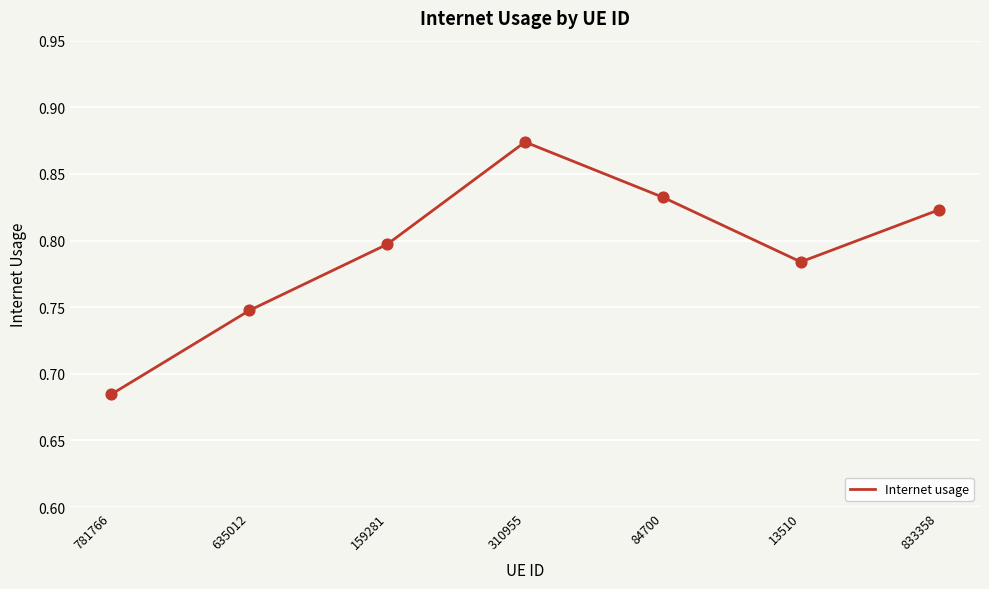

Which has a higher value, 310955 or 13510?

310955